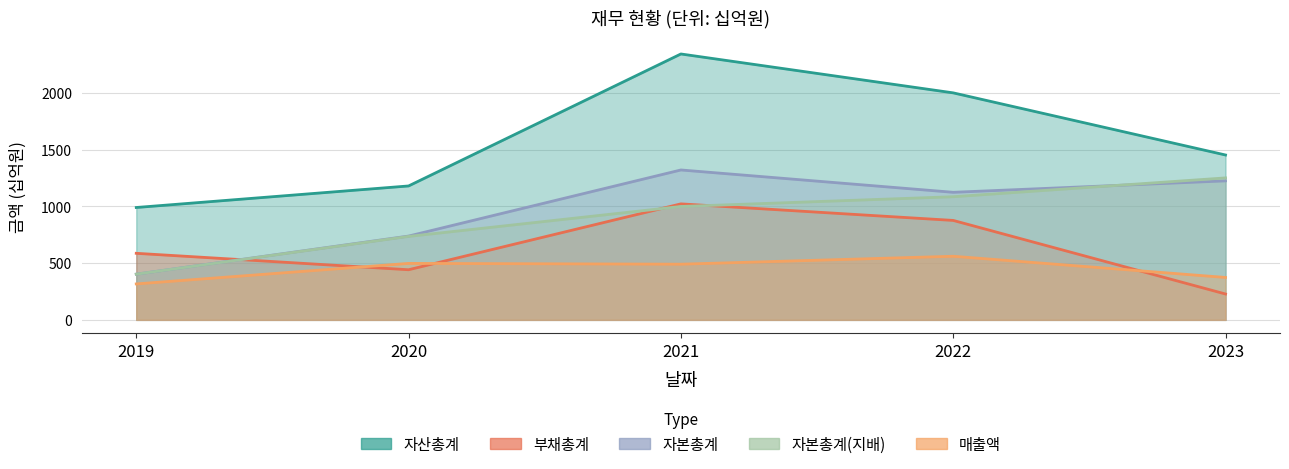

What is the value of the 자본총계 point at the 1st from the left?

403